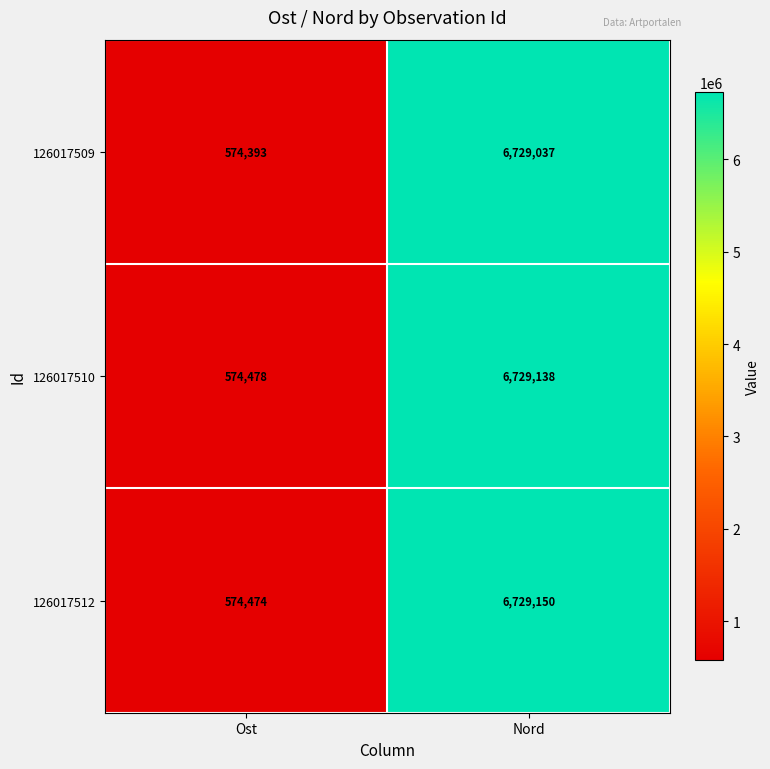

Reading left to right, transcribe all the data shown in this chart.

126017509: Ost=574393	Nord=6729037
126017510: Ost=574478	Nord=6729138
126017512: Ost=574474	Nord=6729150